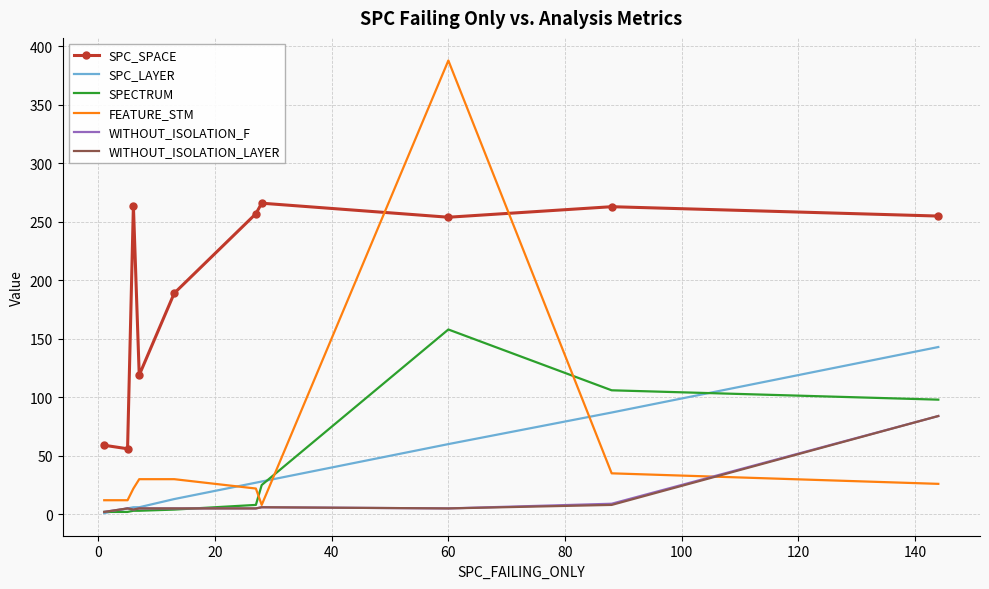

What is the greatest value displayed?

388